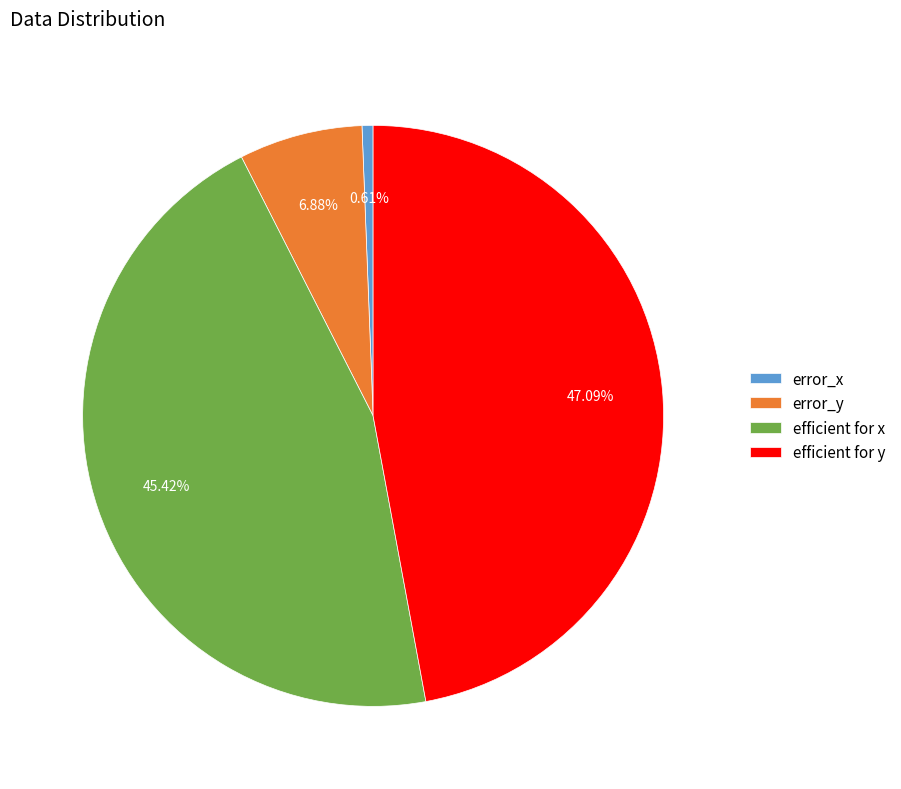

Which slice is the largest?

efficient for y